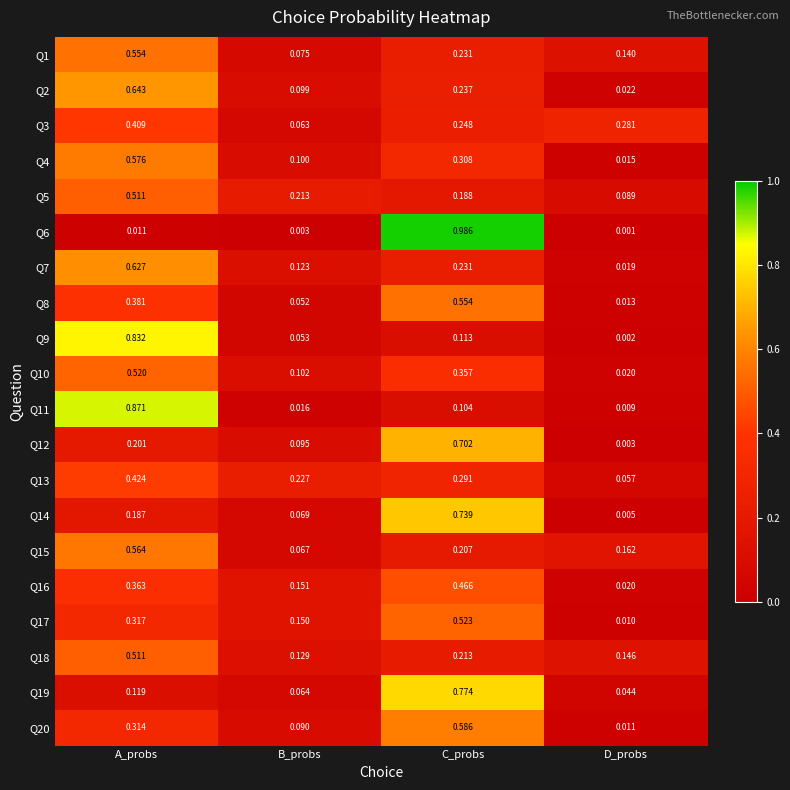

Rank the categories by Q6 value from highest to lowest.

C_probs, A_probs, B_probs, D_probs